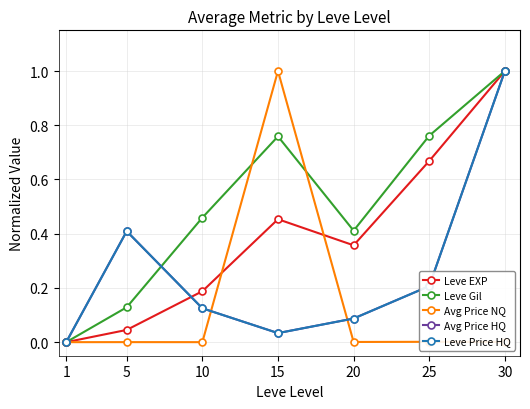

Which series has the largest range (max minus min)?

Leve EXP